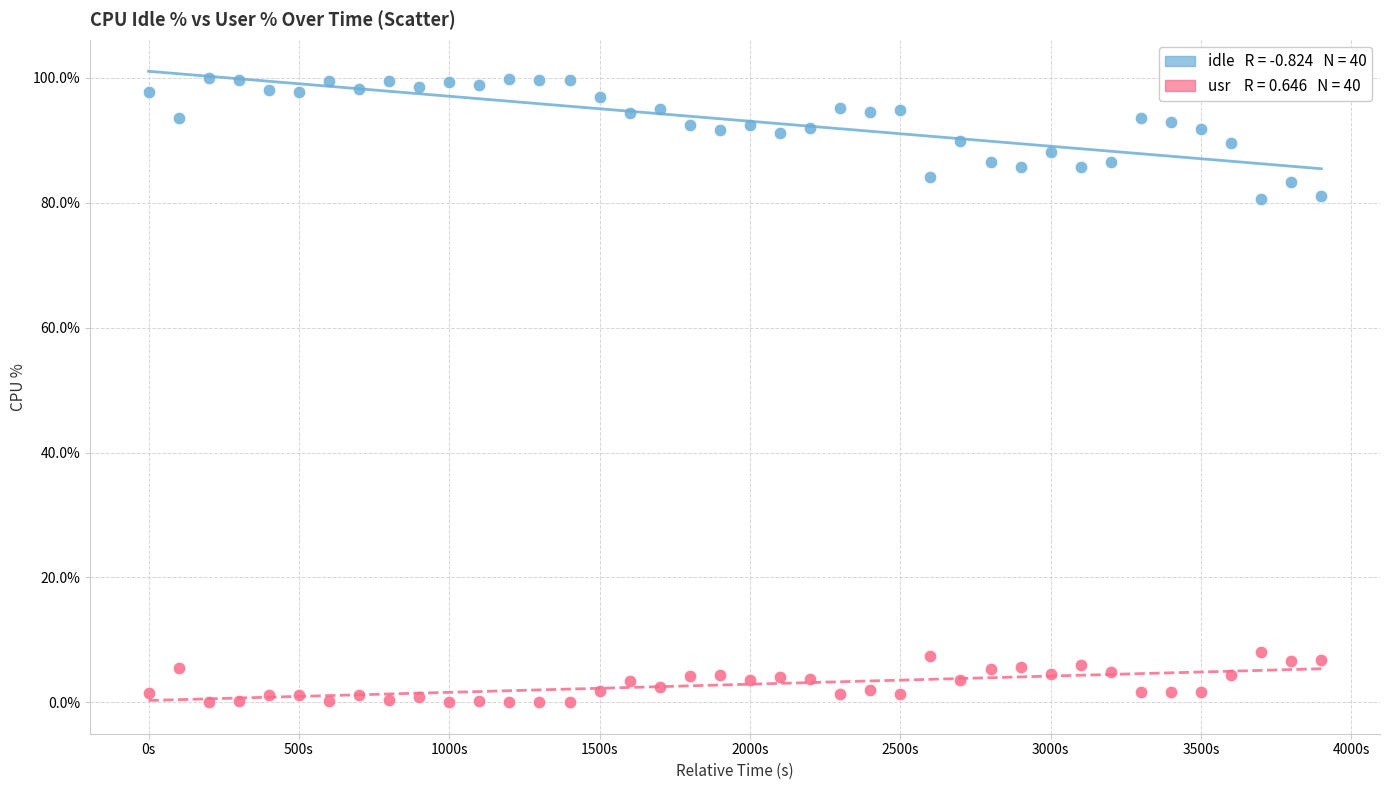

Across all data points, what is the range of Y values (max minus min)?

99.9